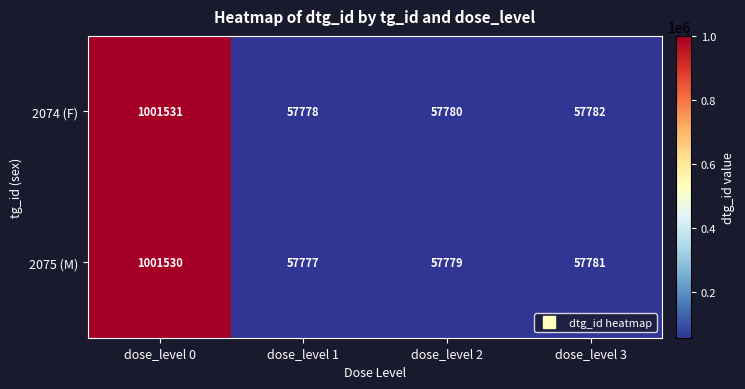

What is the difference between the 2075 (M) values at dose_level 1 and dose_level 0?

943753